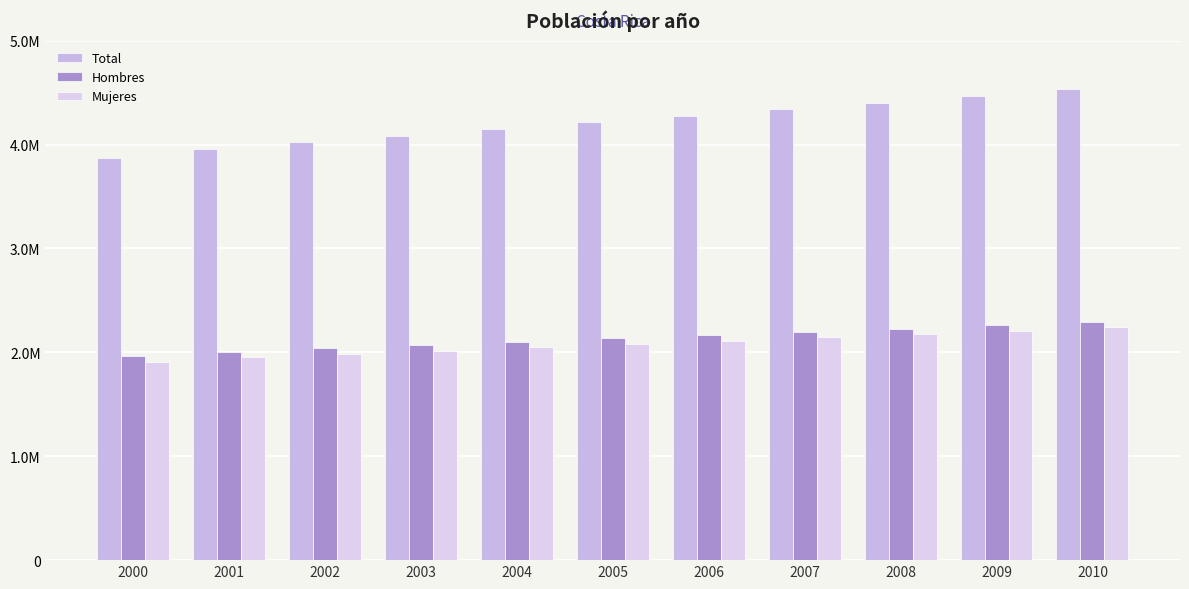

List the series in order of their peak value, highest first.

Total, Hombres, Mujeres